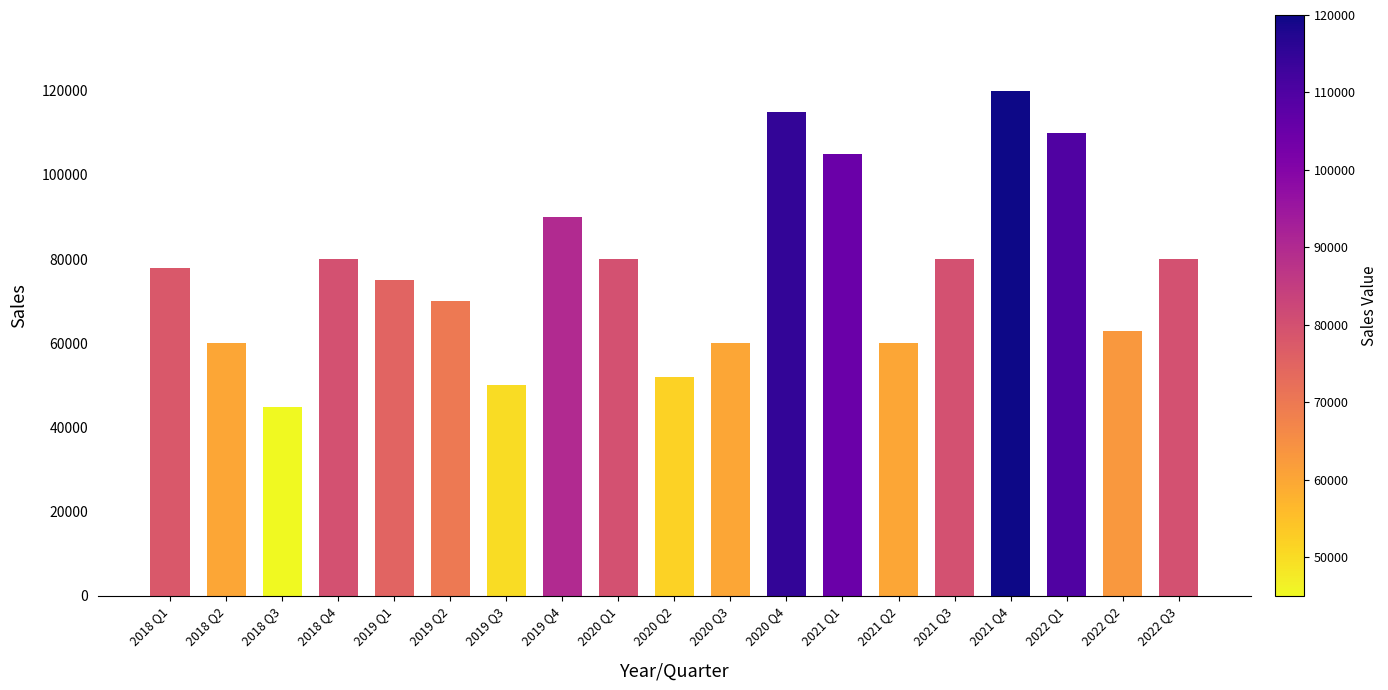

Reading left to right, transcribe all the data shown in this chart.

2018 Q1=78000	2018 Q2=60000	2018 Q3=45000	2018 Q4=80000	2019 Q1=75000	2019 Q2=70000	2019 Q3=50000	2019 Q4=90000	2020 Q1=80000	2020 Q2=52000	2020 Q3=60000	2020 Q4=115000	2021 Q1=105000	2021 Q2=60000	2021 Q3=80000	2021 Q4=120000	2022 Q1=110000	2022 Q2=63000	2022 Q3=80000